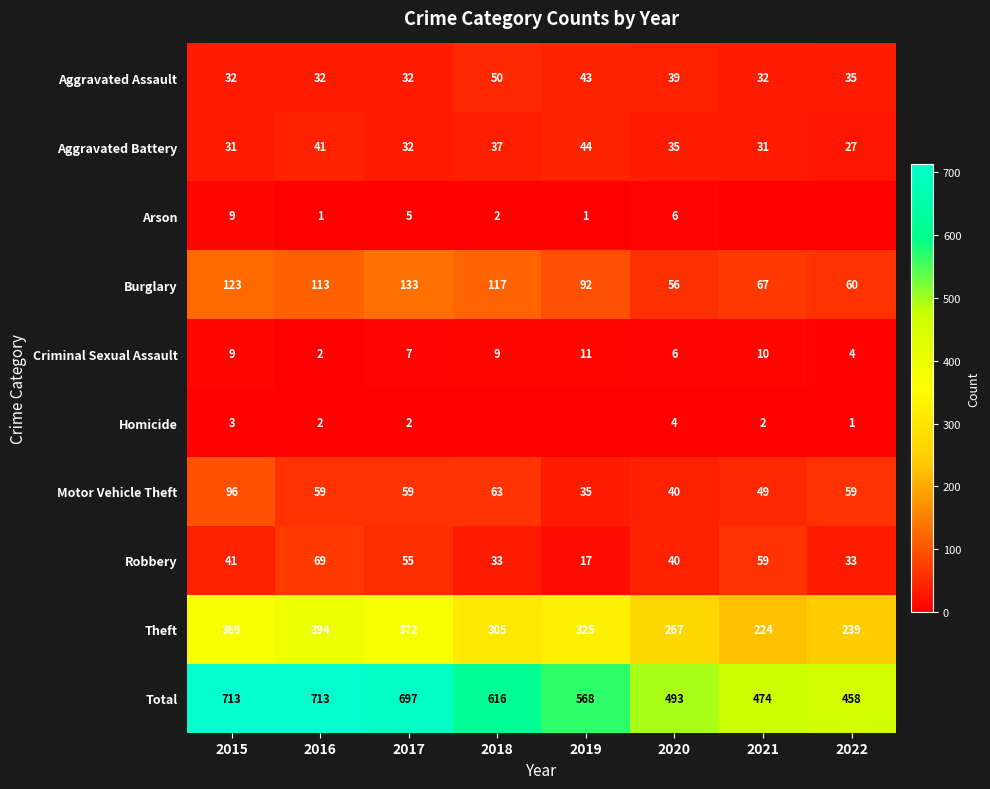

At which label does Robbery reach its minimum?

2019